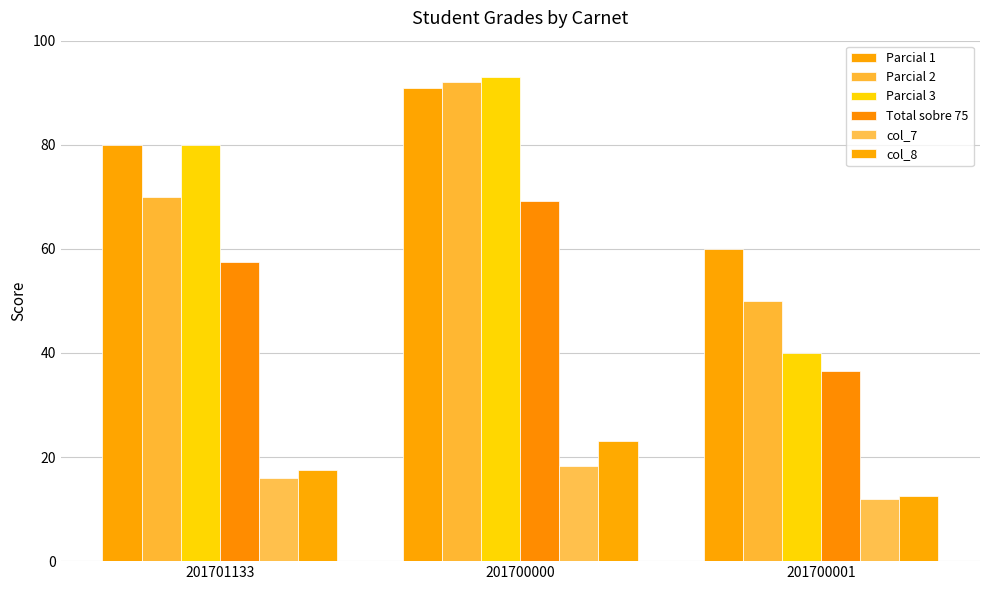

What is the value of the Parcial 3 bar at the 1st from the left?

80.0